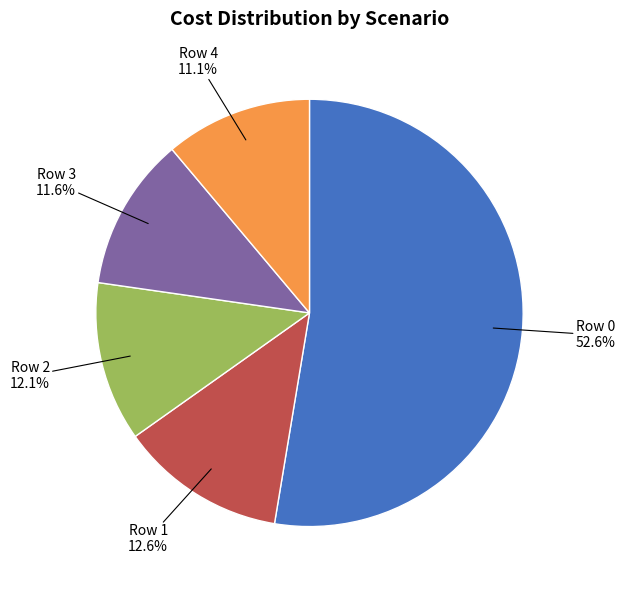

Does any single category account for the majority?

Yes